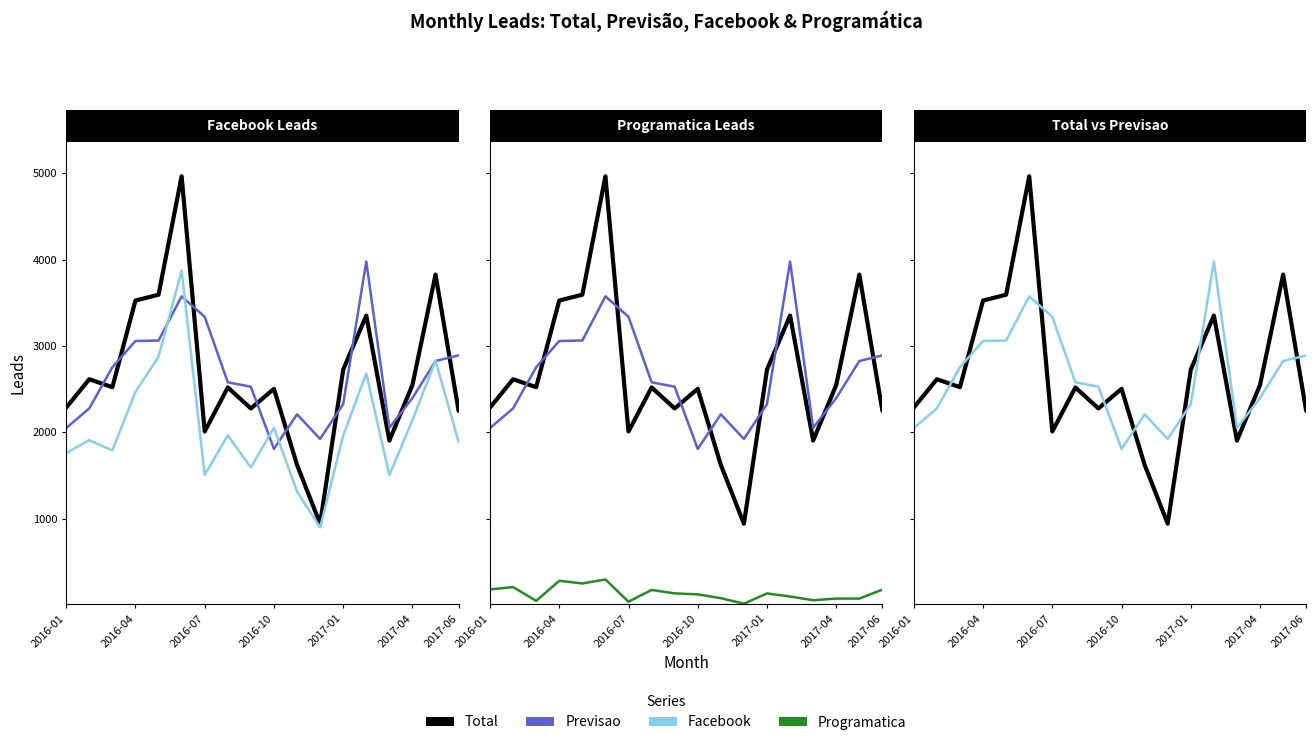

What is the smallest value displayed?

17.0